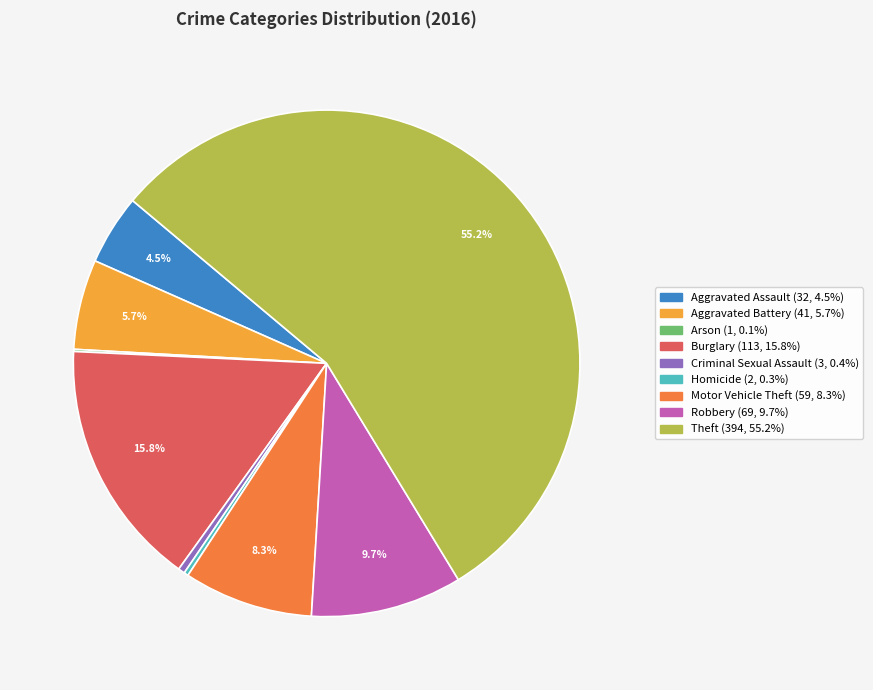

What is the ratio of the value at Criminal Sexual Assault to the value at Aggravated Assault?

0.1